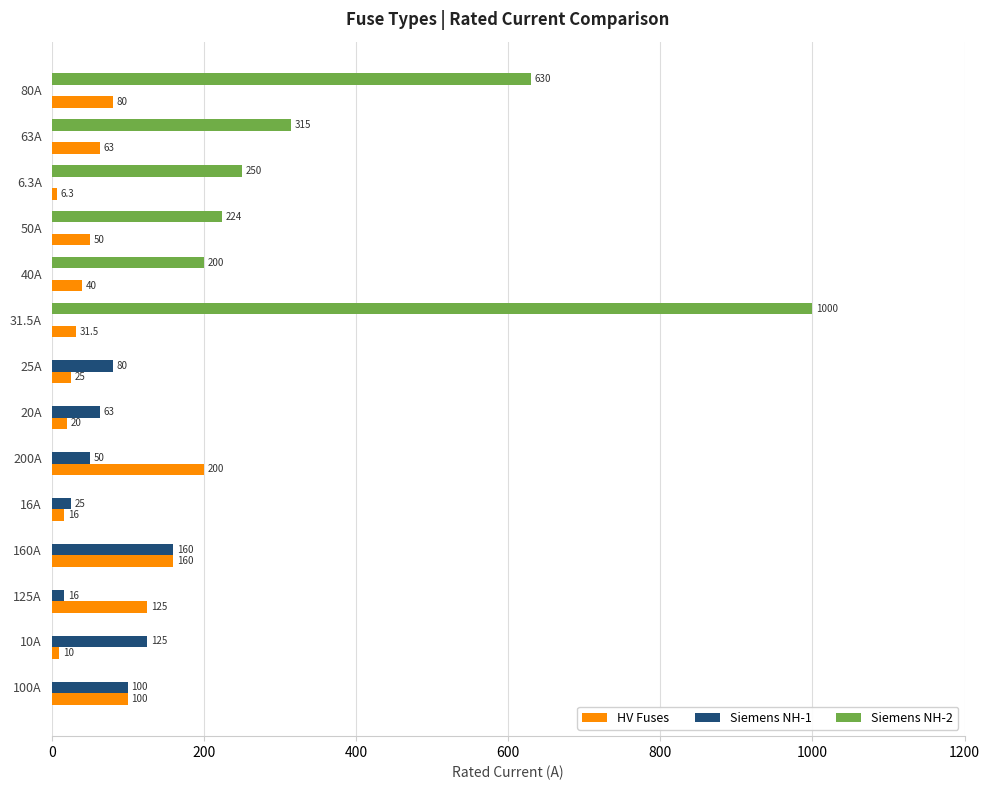

What is the sum of all HV Fuses values?

926.8